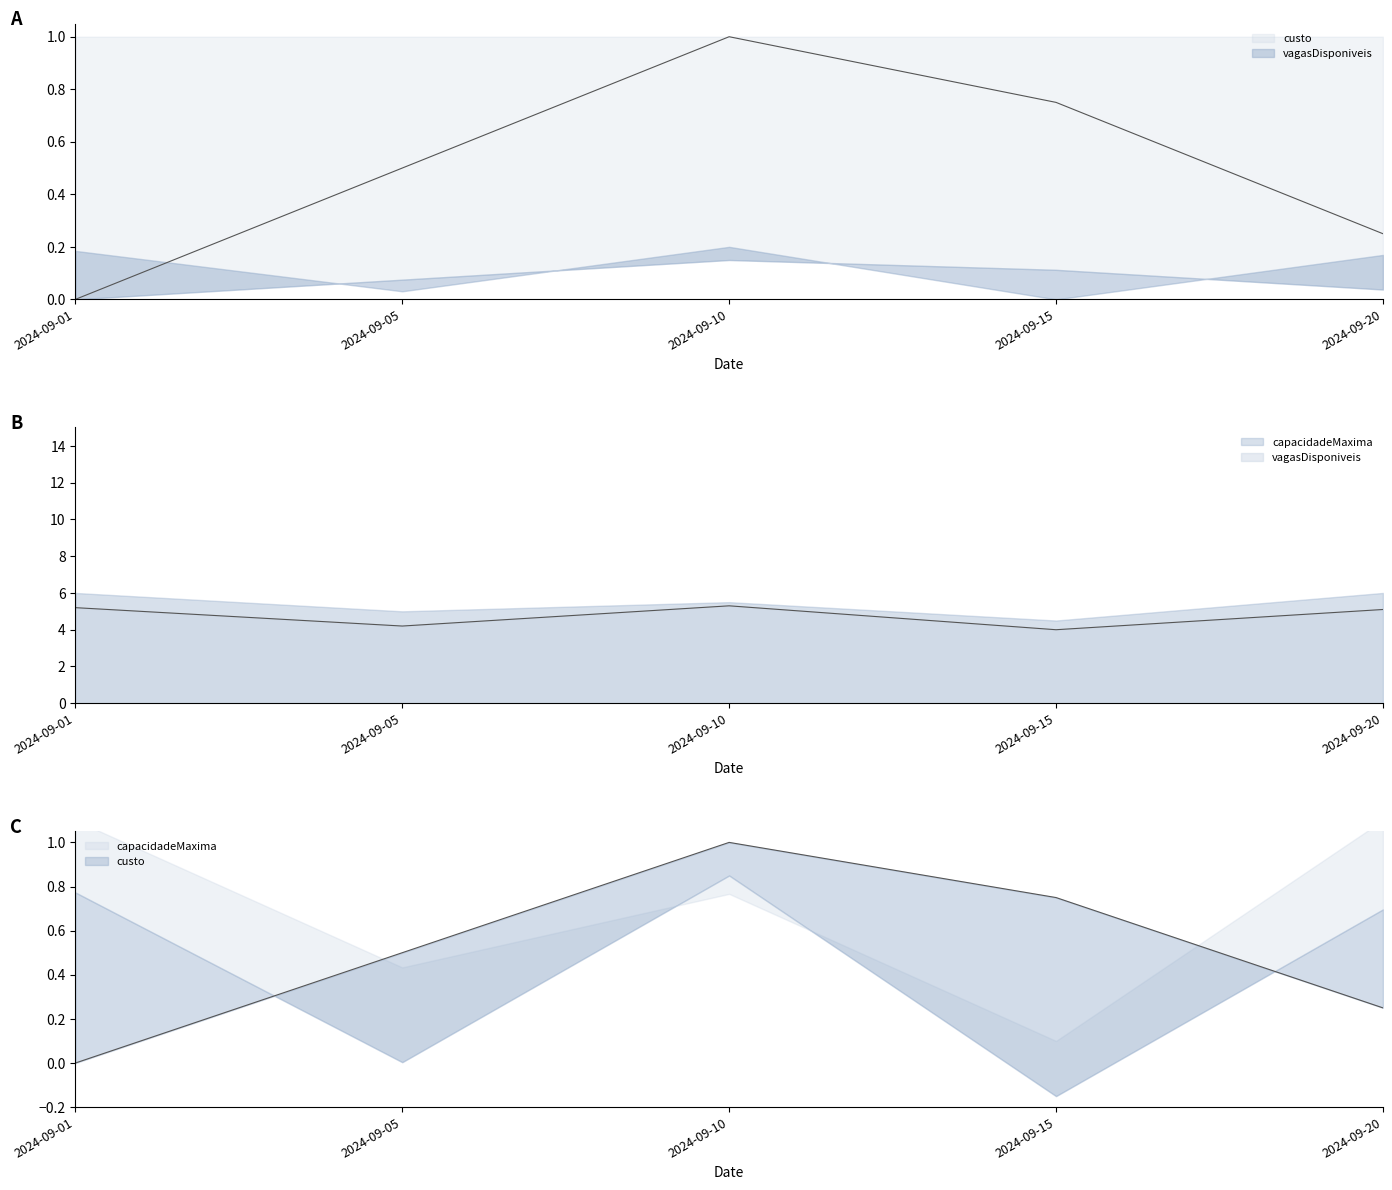

What is the value of the vagasDisponiveis point at the 4th from the left?

4.0